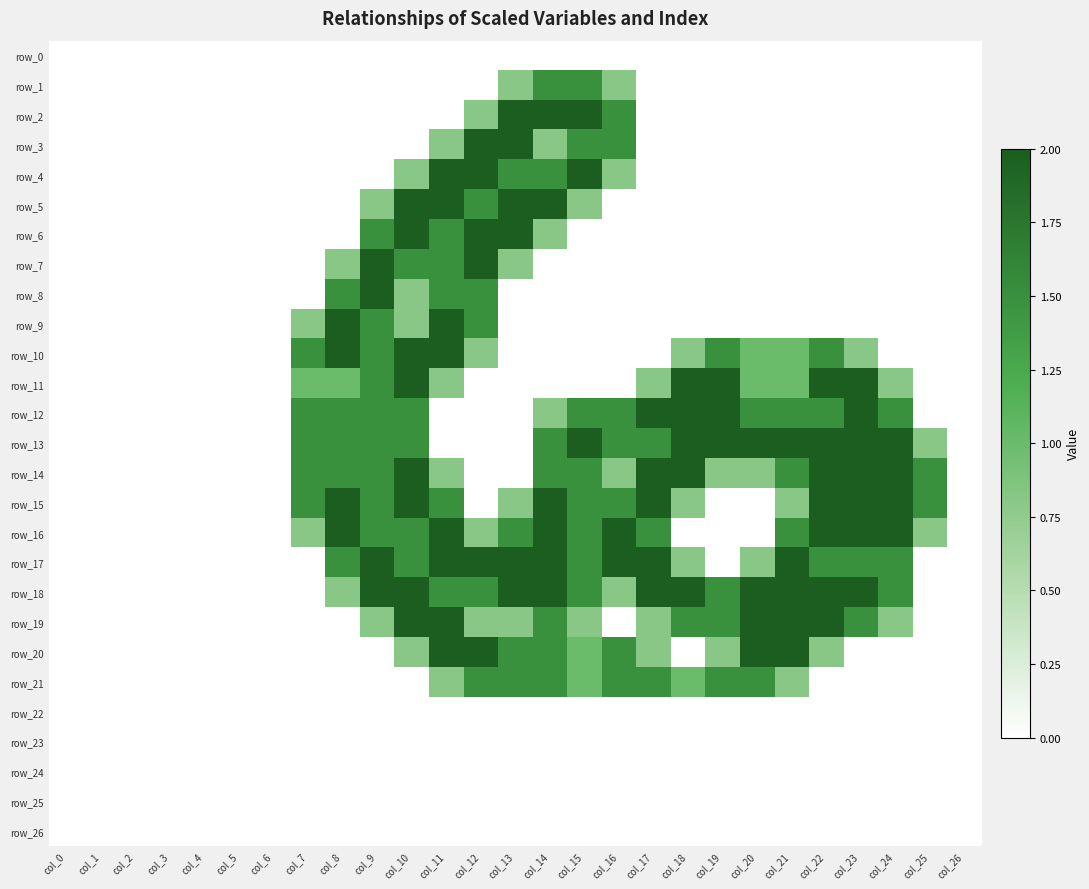

Is the value of row_16 at col_2 greater than the value of row_18 at col_8?

No